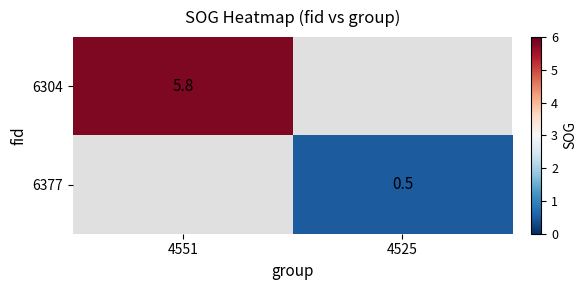

The 6304 series shows 1.9 at 4551. True or false?

False